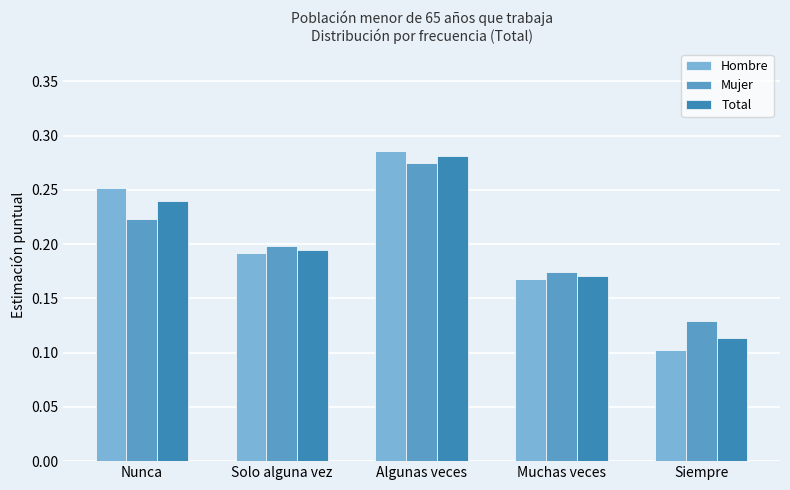

What is the sum of the Hombre values at Nunca and Algunas veces?

0.5